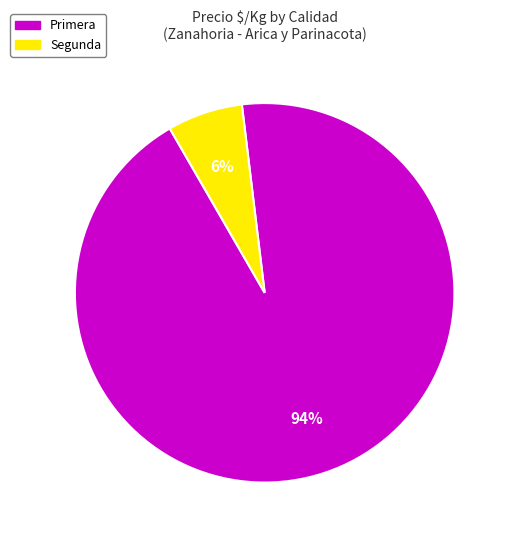

How many slices are in this pie chart?

2